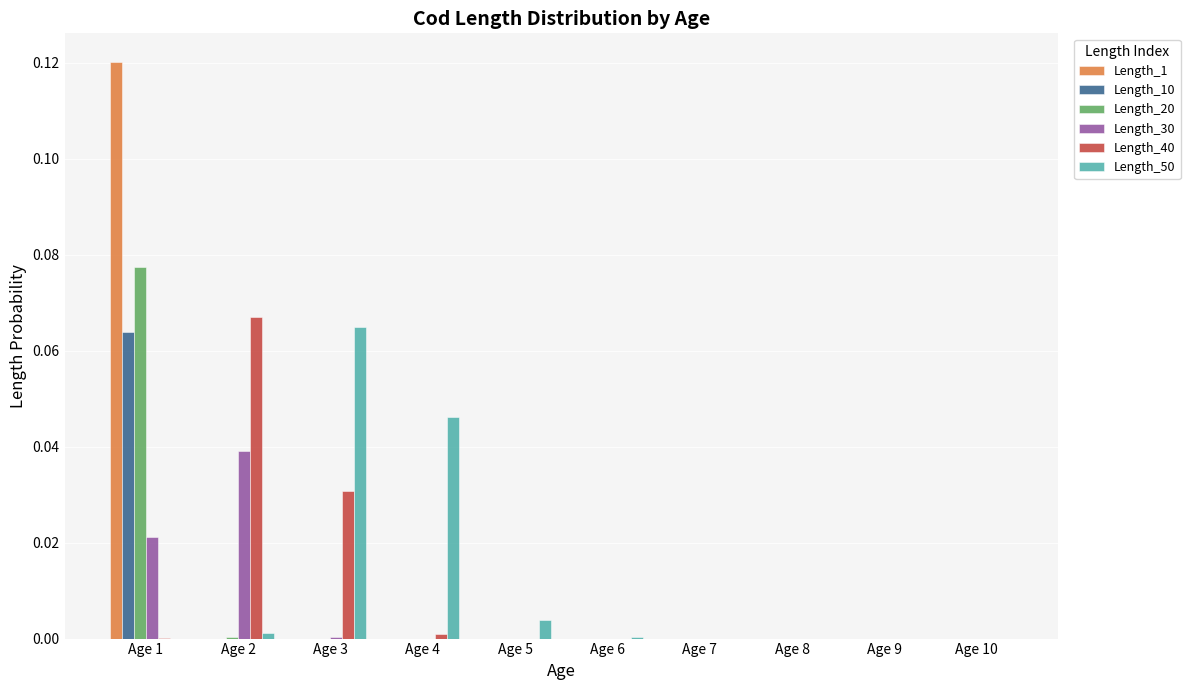

Which category has the highest value in the Length_50 series?

Age 3